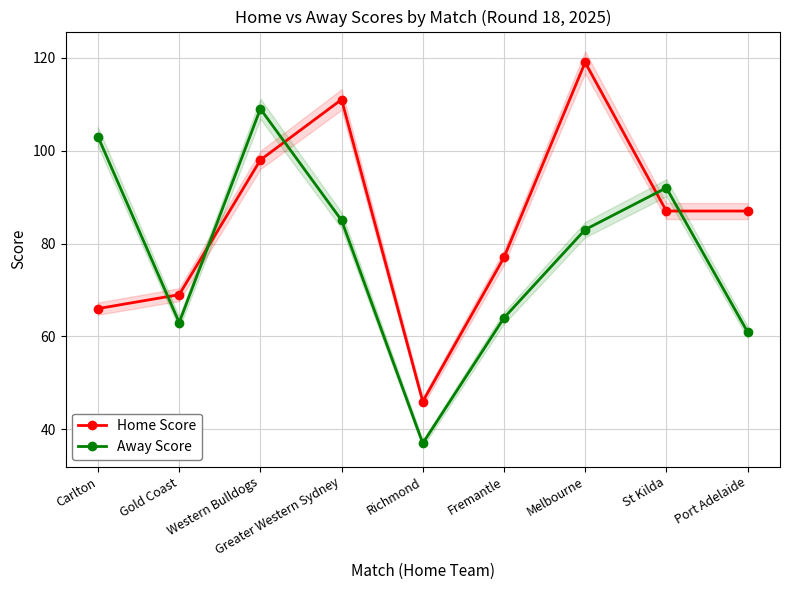

At which label does Home Score reach its minimum?

Richmond